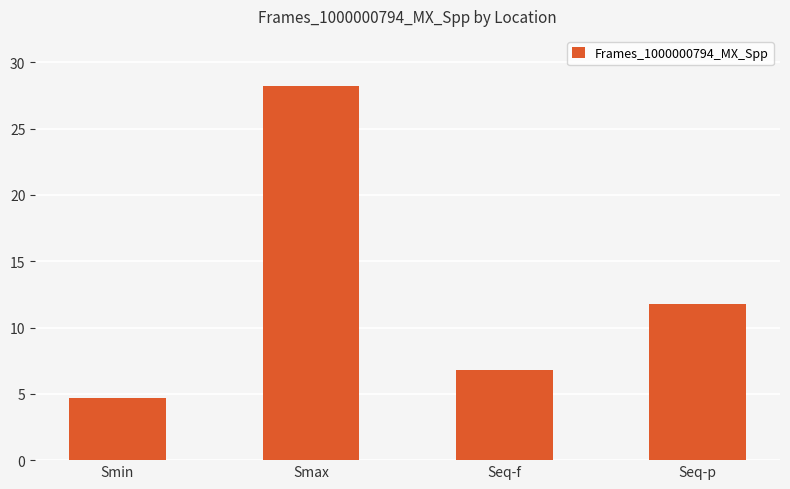

The value at Smin is 7.6. True or false?

False